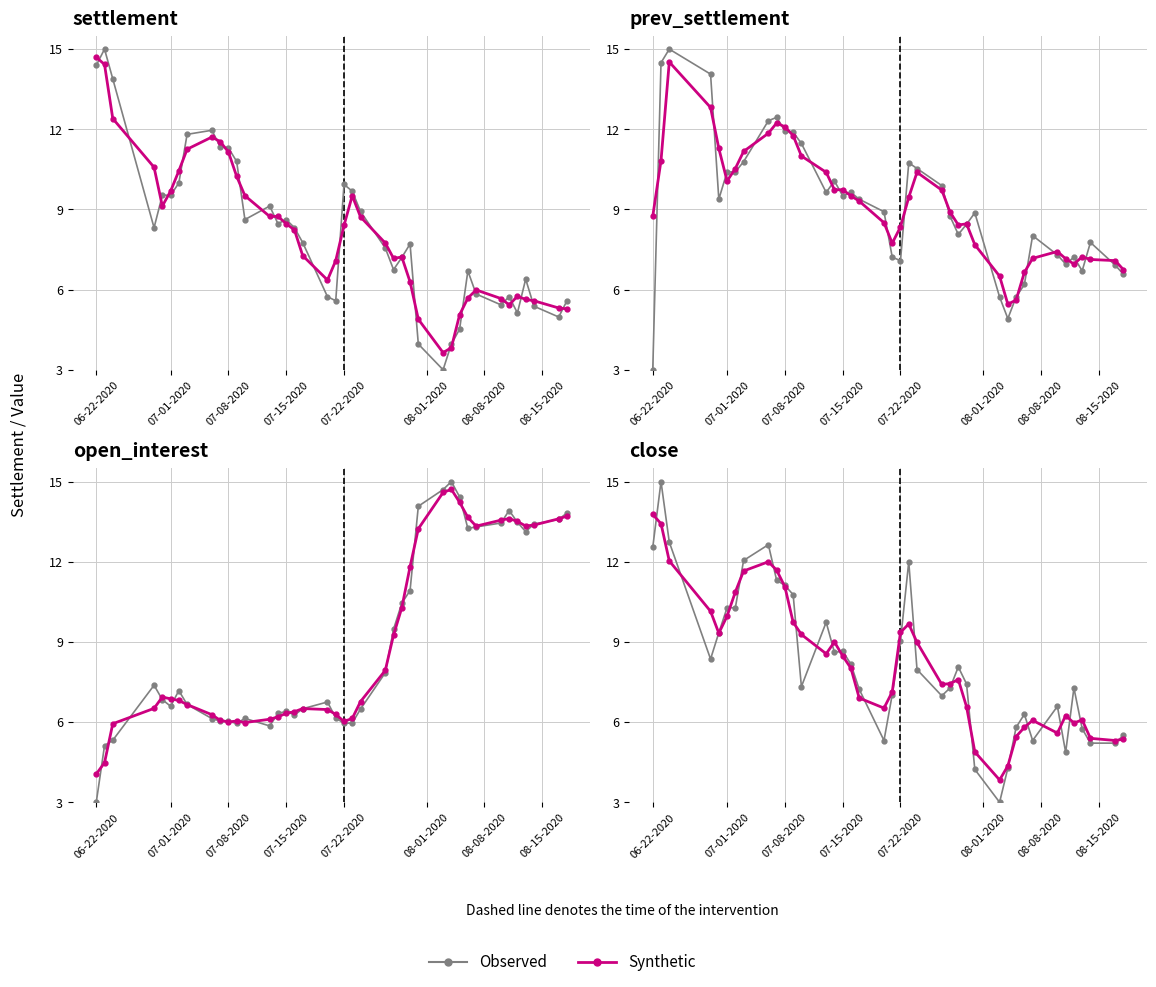

Count the number of data series in this chart.

2